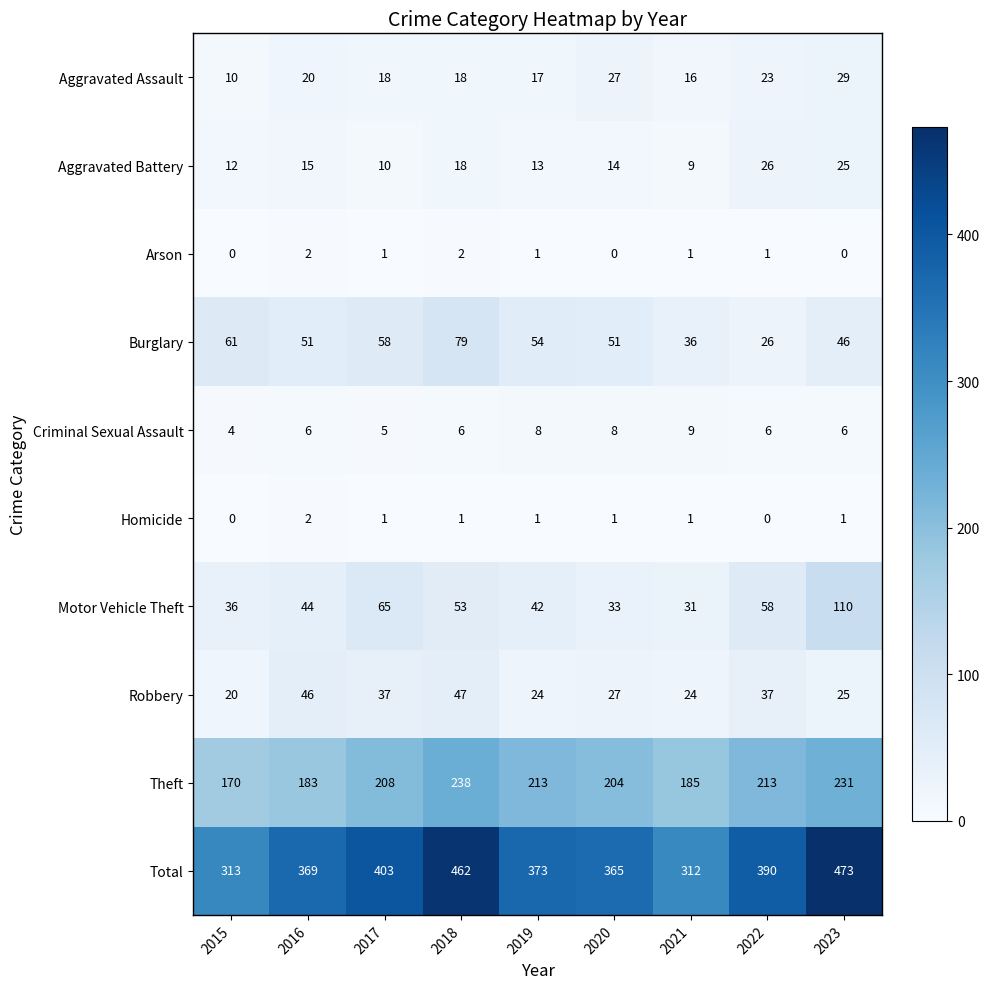

Rank the categories by Motor Vehicle Theft value from lowest to highest.

2021, 2020, 2015, 2019, 2016, 2018, 2022, 2017, 2023